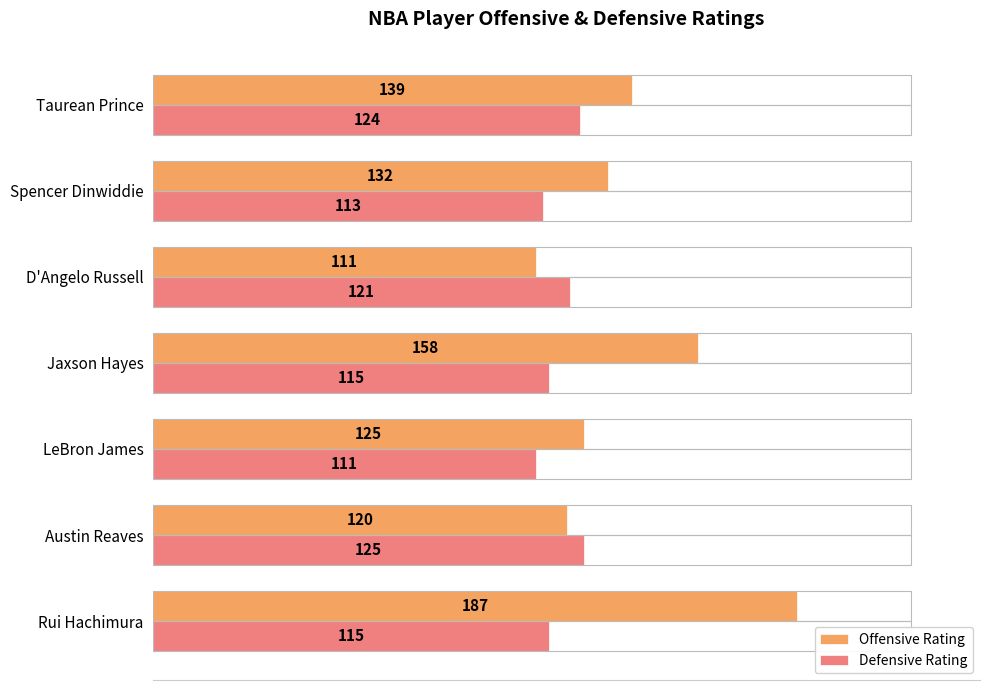

Between Jaxson Hayes and D'Angelo Russell, which series saw the biggest shift?

Offensive Rating